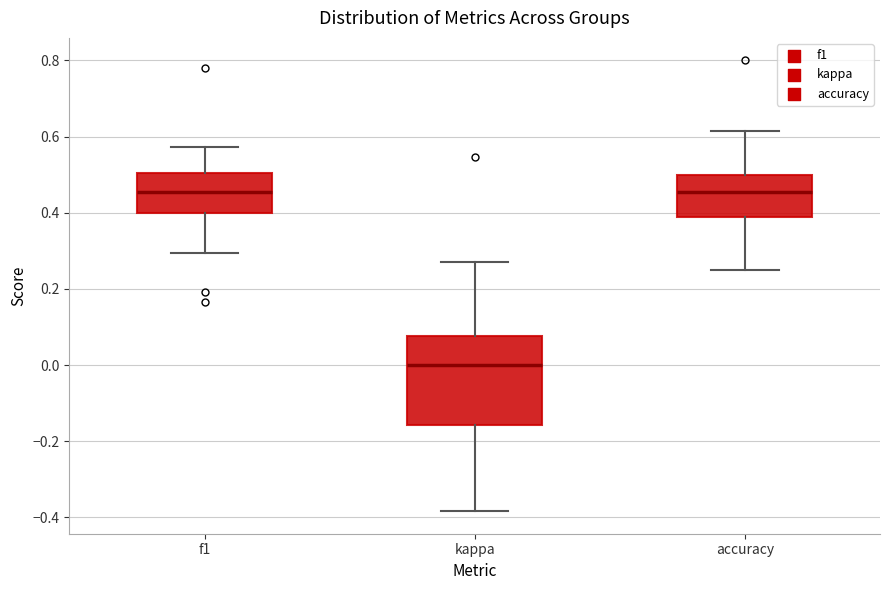

Reading left to right, read every box against the y-axis: the position of its median line, the range the box covers, and the ends of its whiskers. The values are not printed on the chart, so give them approximately, as read against the axis.

f1: median 0.46, box 0.40 to 0.50, whiskers 0.30 to 0.58
kappa: median 0.00, box -0.16 to 0.08, whiskers -0.38 to 0.26
accuracy: median 0.46, box 0.38 to 0.50, whiskers 0.26 to 0.62